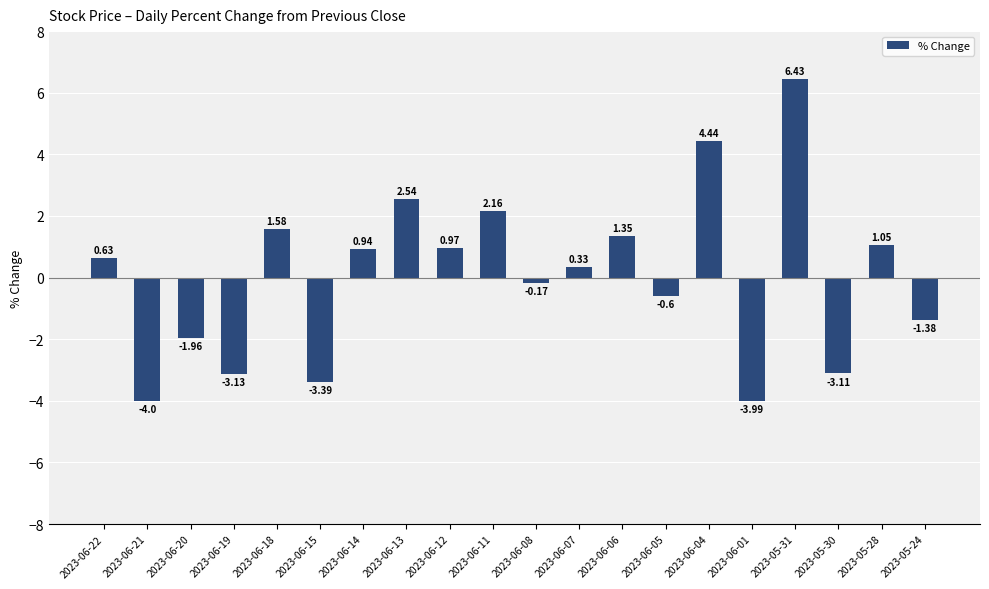

Where is the data nearest to the value 1?

2023-06-12